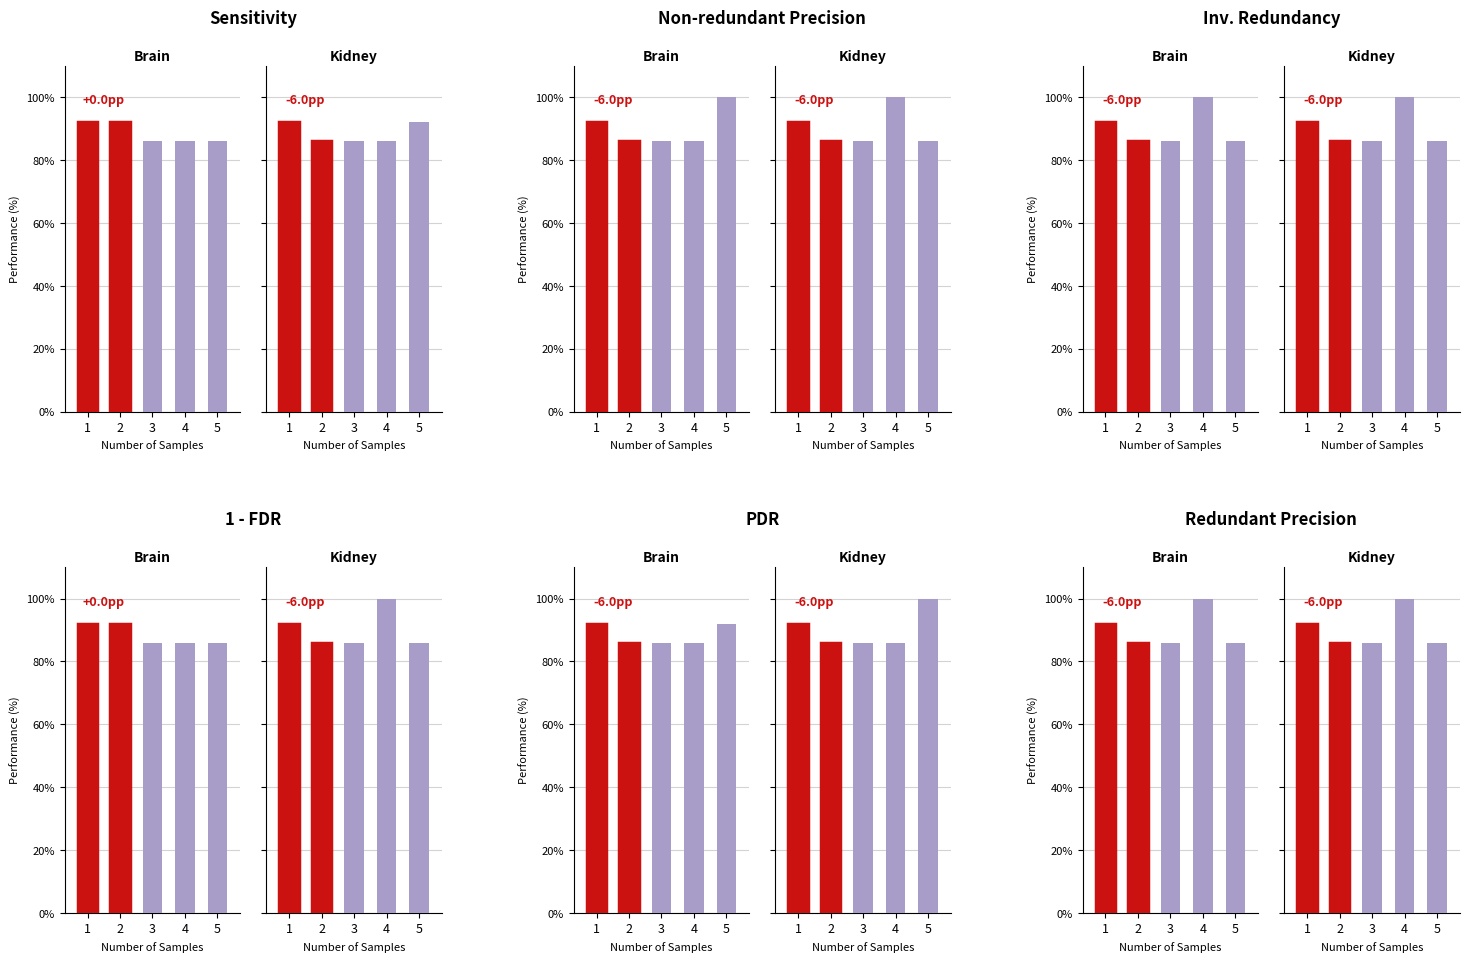

Read the Brain value at 3, to the nearest 10.

90